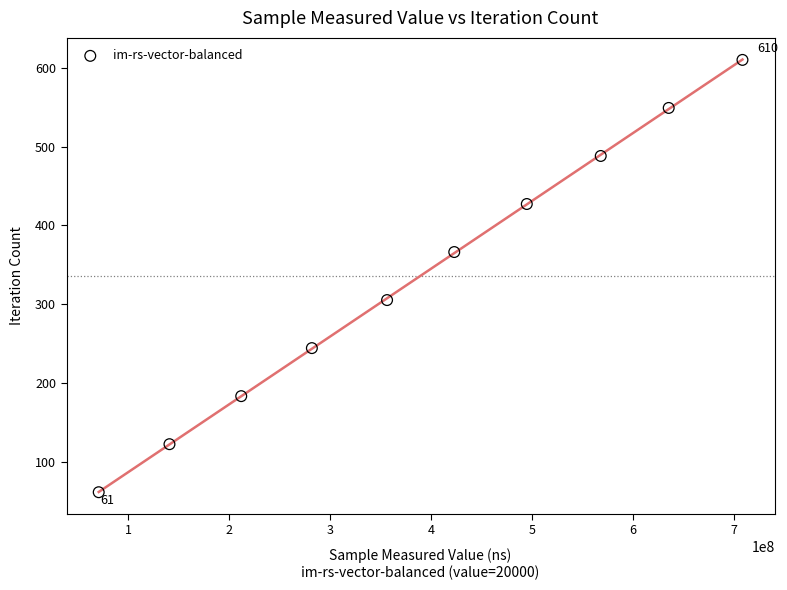

What is the average X value?

389110219